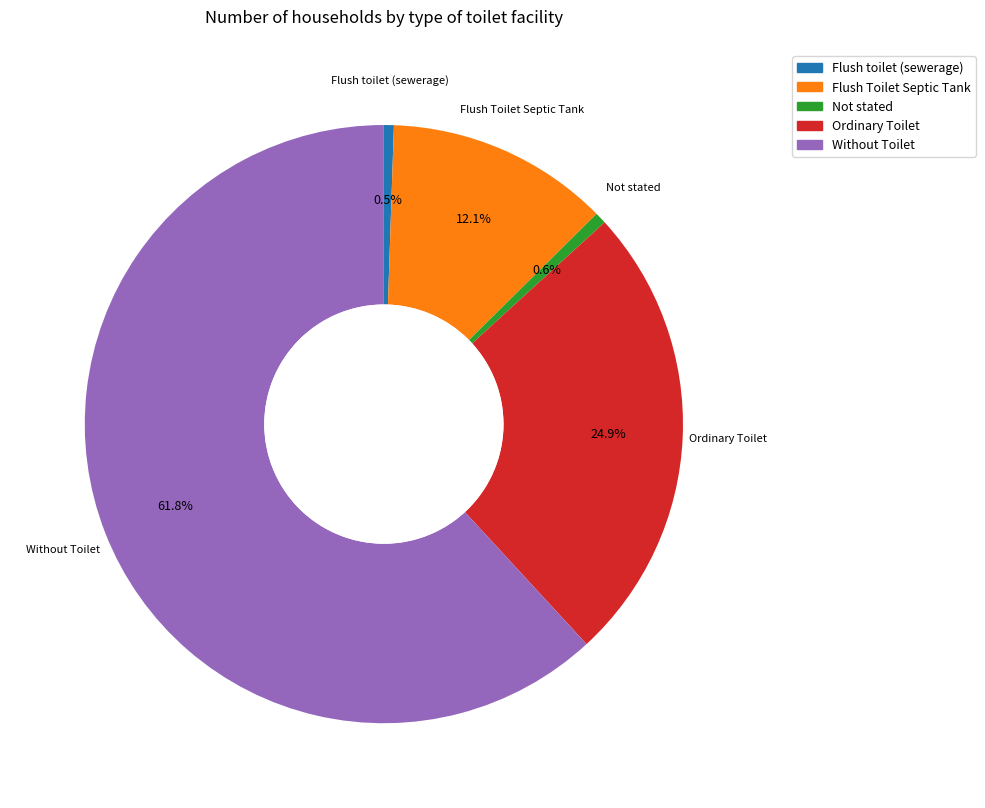

The Not stated slice represents 1% of the pie. True or false?

True